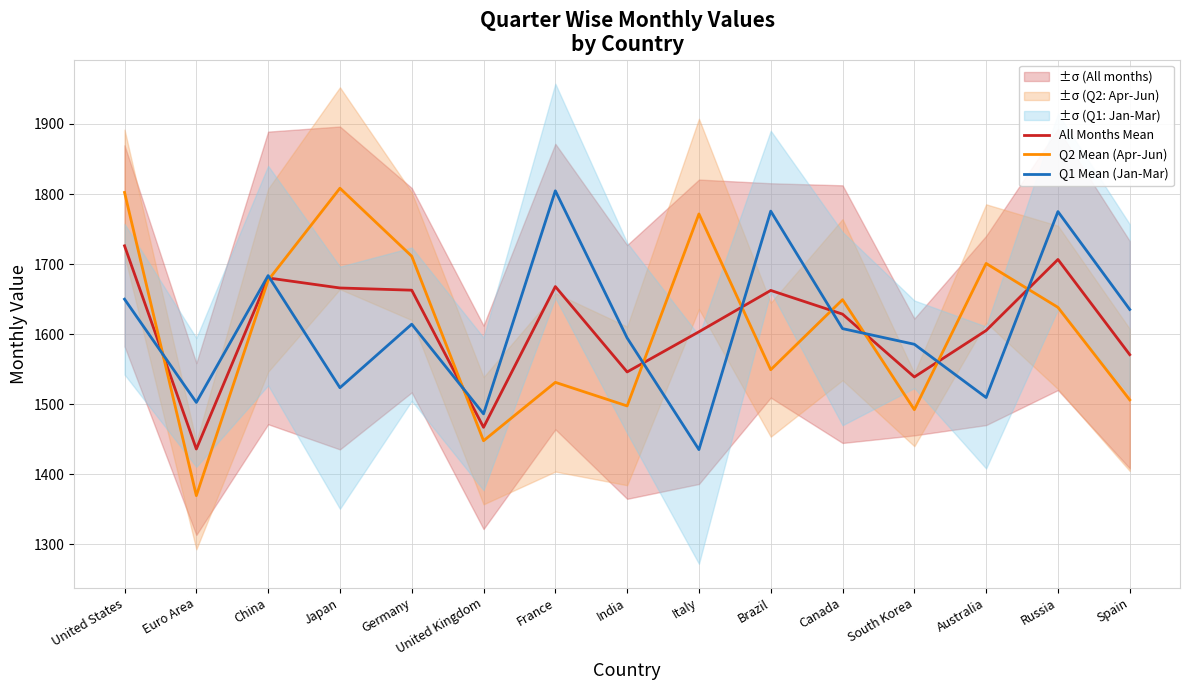

Reading left to right, transcribe all the data shown in this chart.

All Months Mean: 1726.2	1436.2	1680.3	1666.0	1662.8	1467.2	1668.0	1546.2	1603.5	1662.5	1628.7	1539.0	1605.3	1706.7	1570.8
Q2 Mean (Apr-Jun): 1802.3	1369.7	1677.0	1808.3	1711.3	1448.0	1531.3	1497.7	1771.7	1549.3	1649.3	1492.3	1701.0	1638.3	1506.3
Q1 Mean (Jan-Mar): 1650.0	1502.7	1683.7	1523.7	1614.3	1486.3	1804.7	1594.7	1435.3	1775.7	1608.0	1585.7	1509.7	1775.0	1635.3